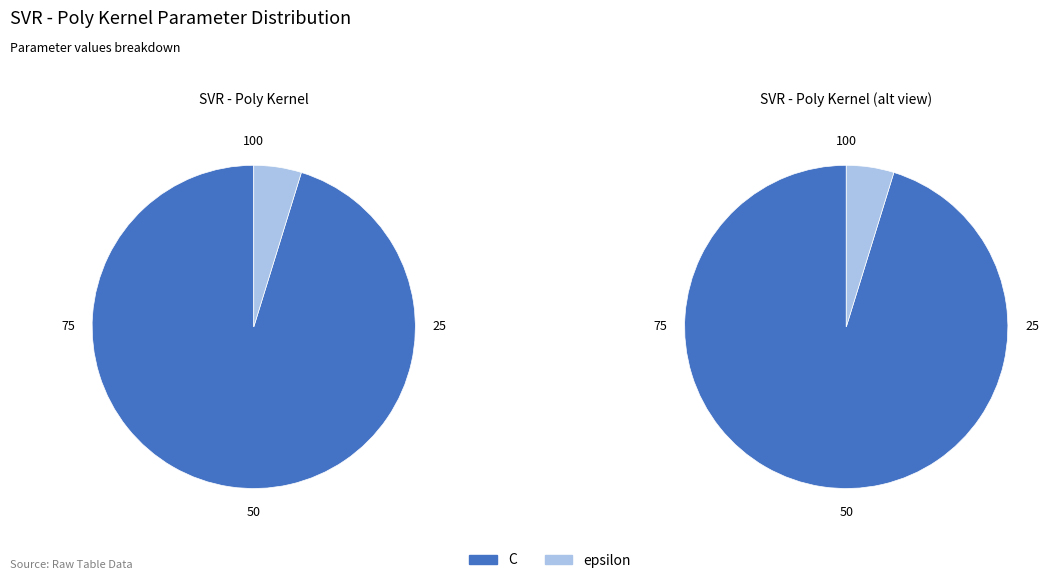

What percentage is the epsilon slice, to the nearest percent?

5%